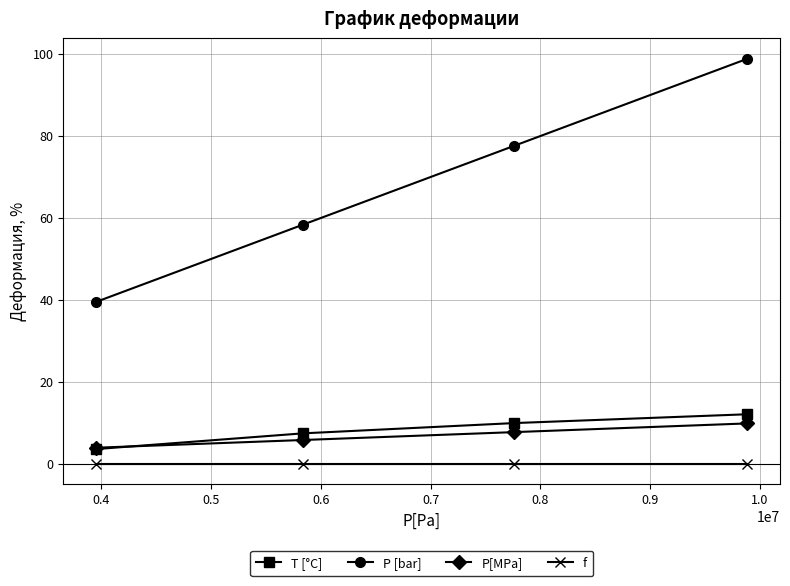

Which series has the largest range (max minus min)?

P [bar]